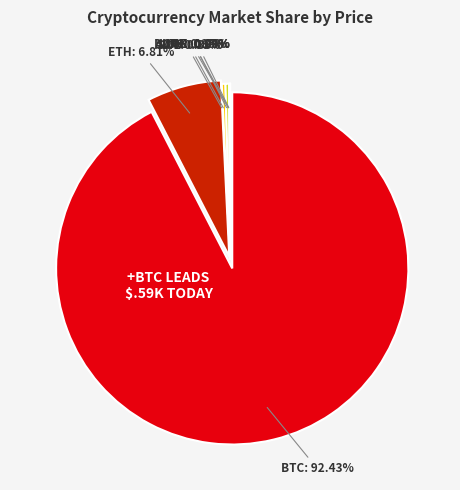

Does uni account for over 50% of the chart?

No